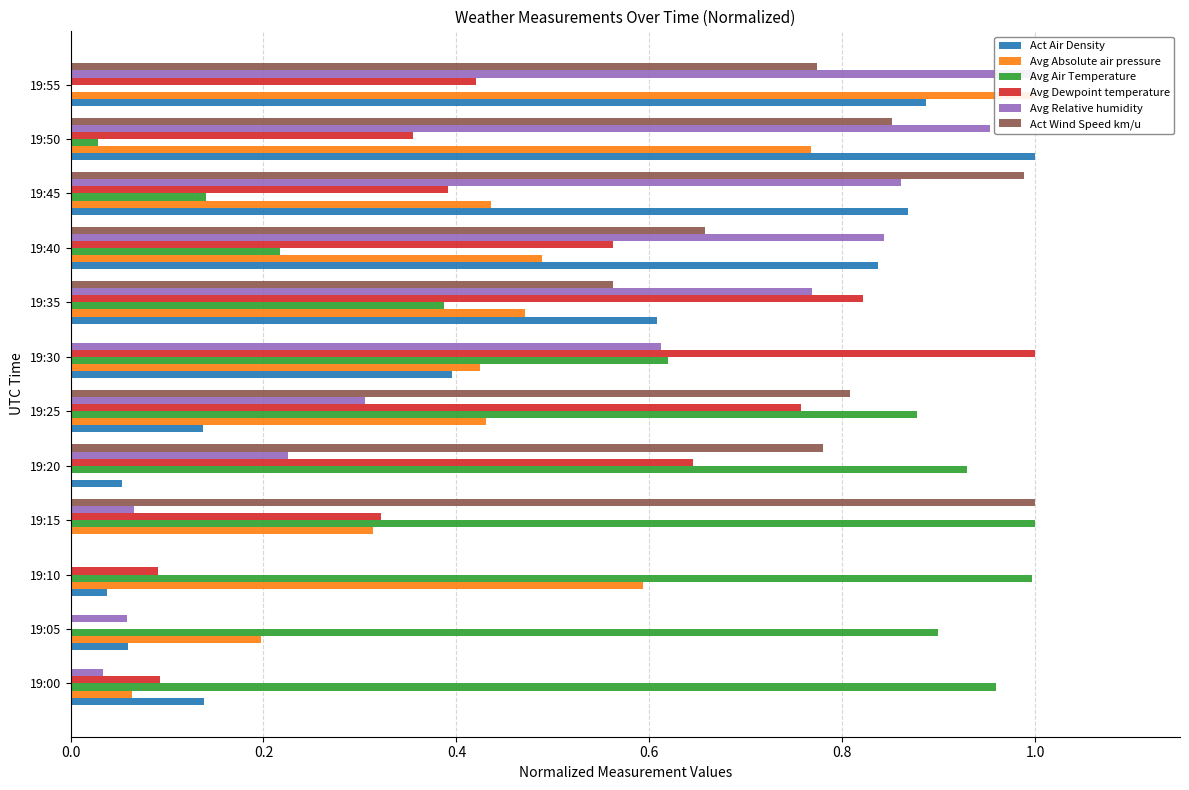

Which series has the largest total across all categories?

Avg Air Temperature